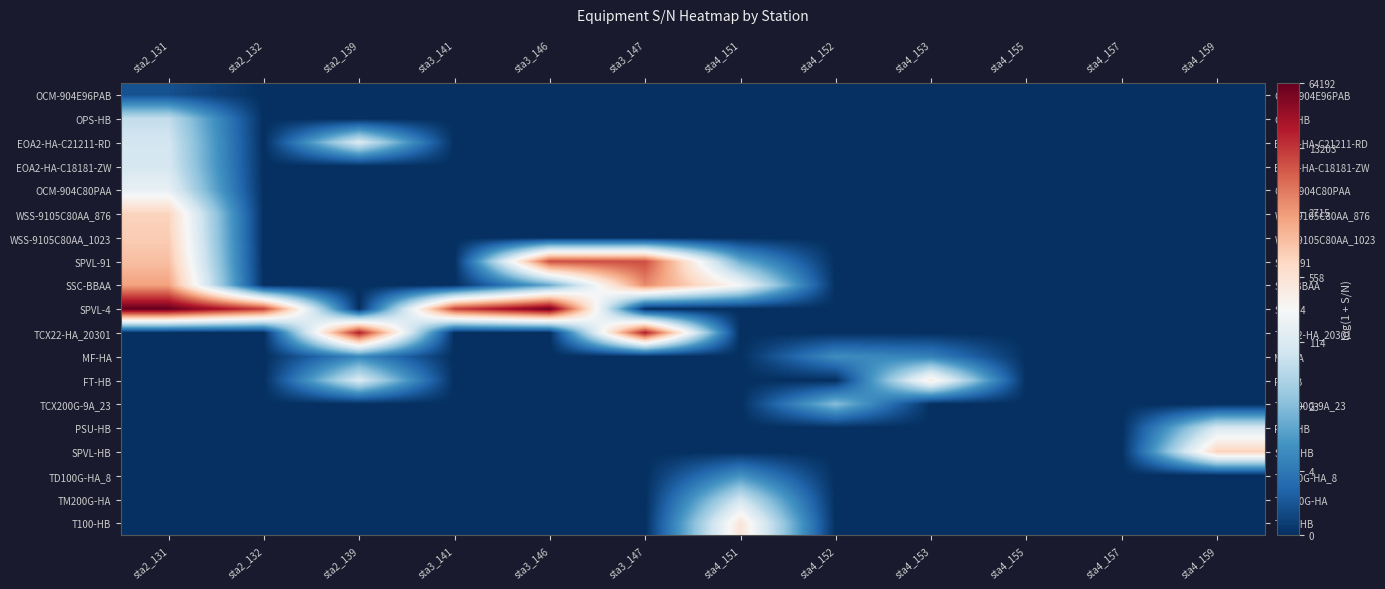

Between sta3_147 and sta2_131, which is larger?

sta2_131